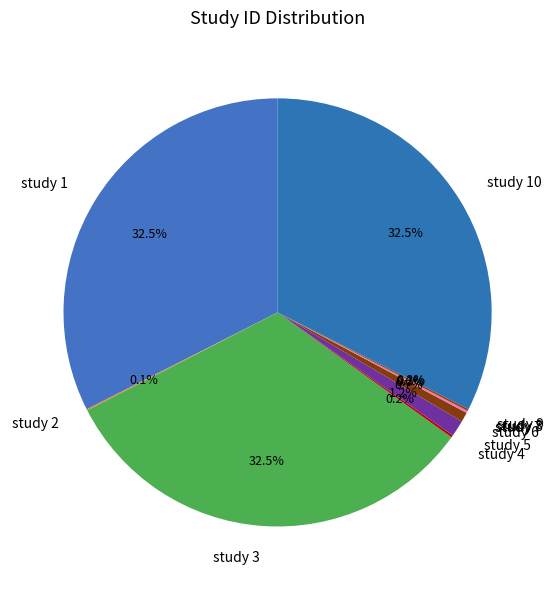

How much of the chart is everything except study 3?

67.5%